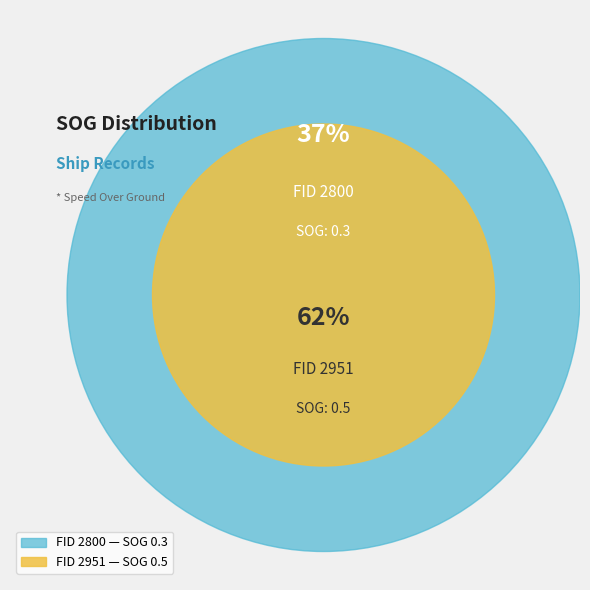

Is there any slice that represents more than half of the pie?

Yes